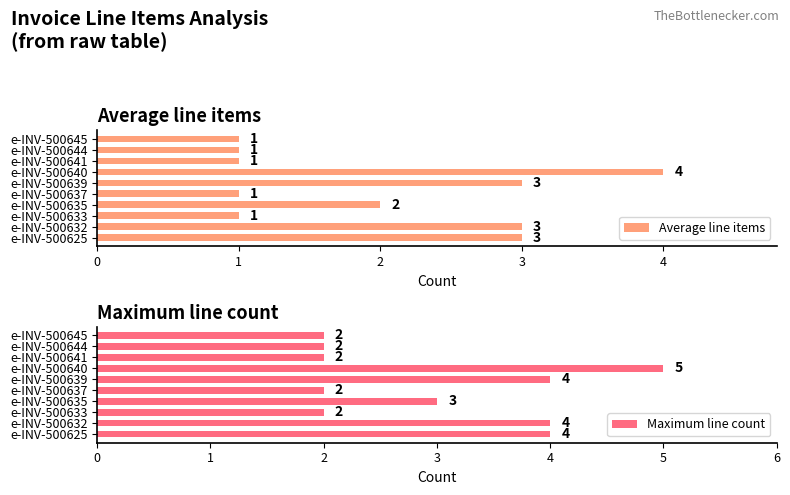

Reading left to right, list all the values displayed in this chart.

Average line items: 3	3	1	2	1	3	4	1	1	1
Maximum line count: 4	4	2	3	2	4	5	2	2	2